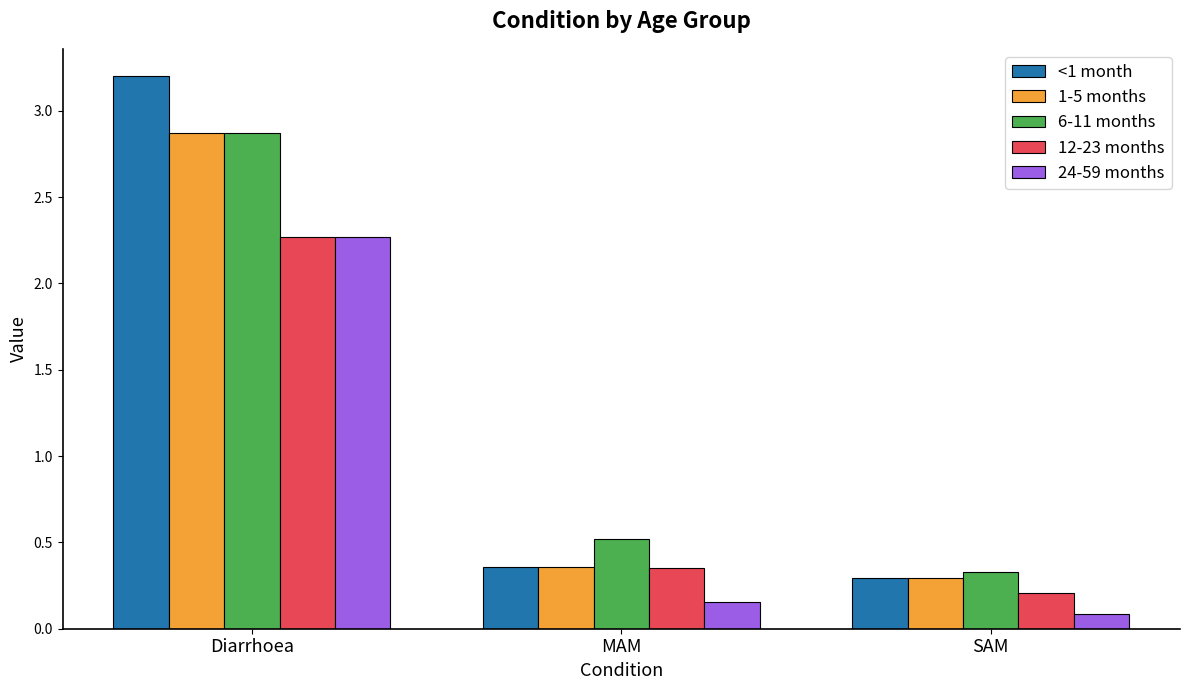

At which label is 1-5 months closest to 1?

MAM